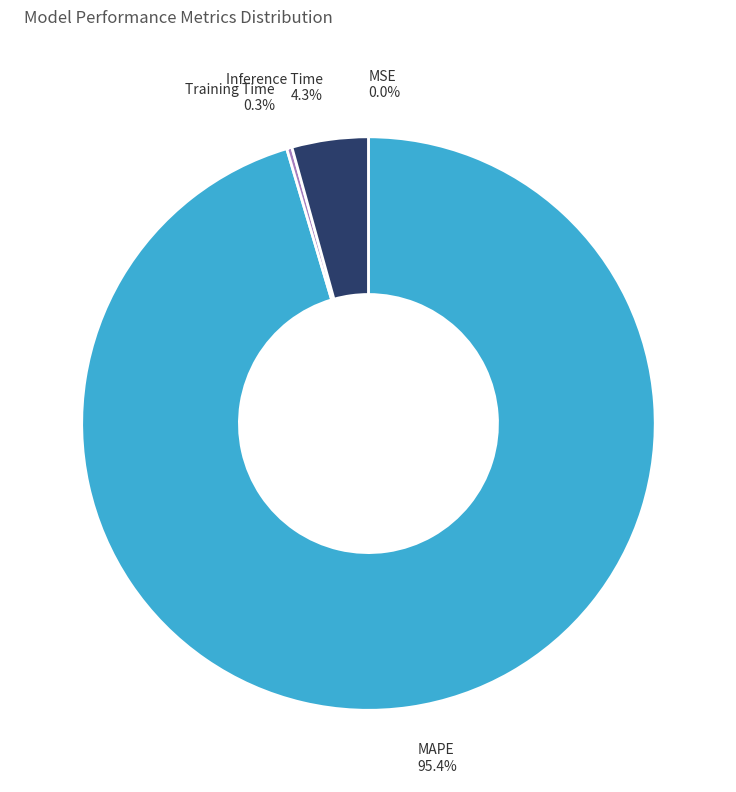

Is there a majority slice in this chart?

Yes